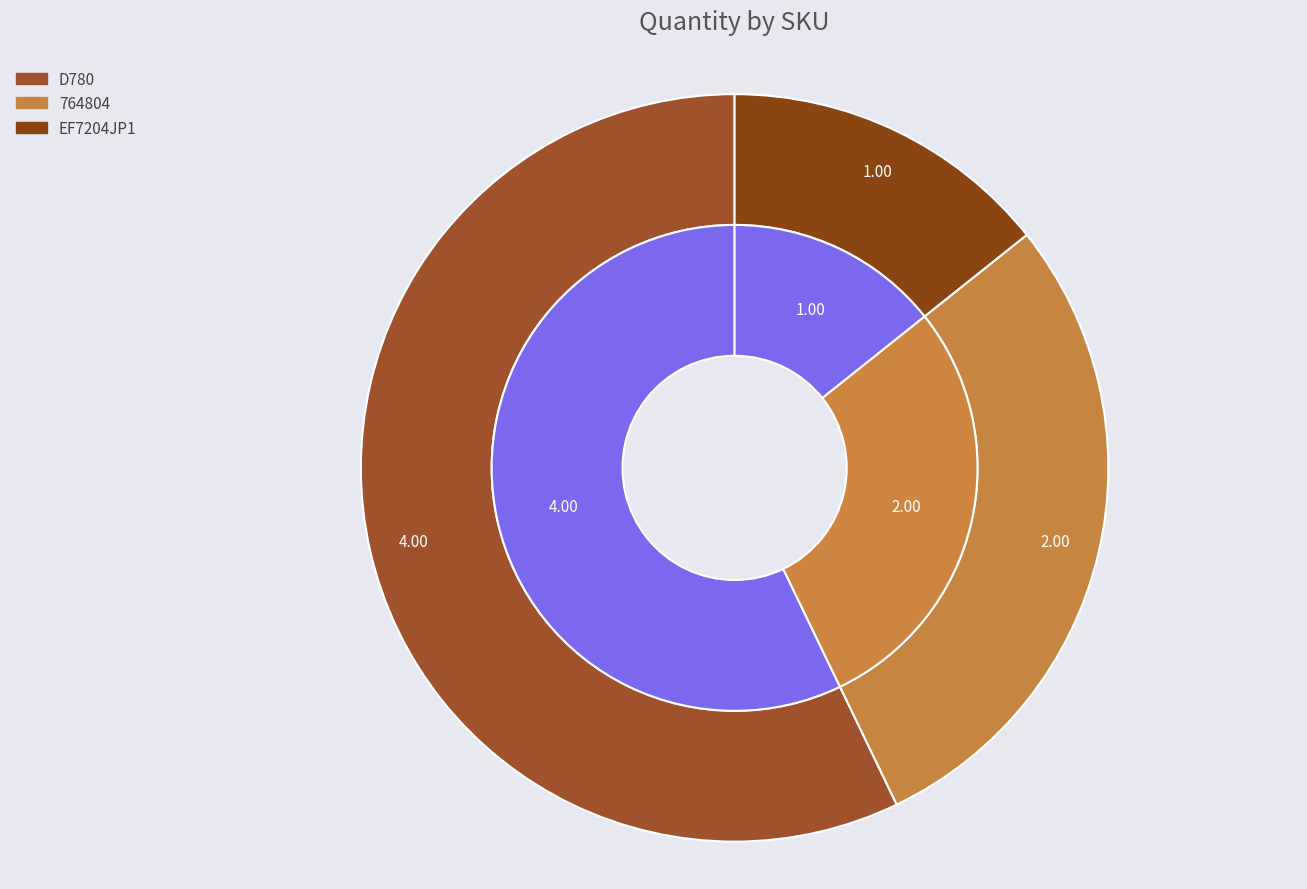

How much of the chart is everything except EF7204JP1?

85.7%